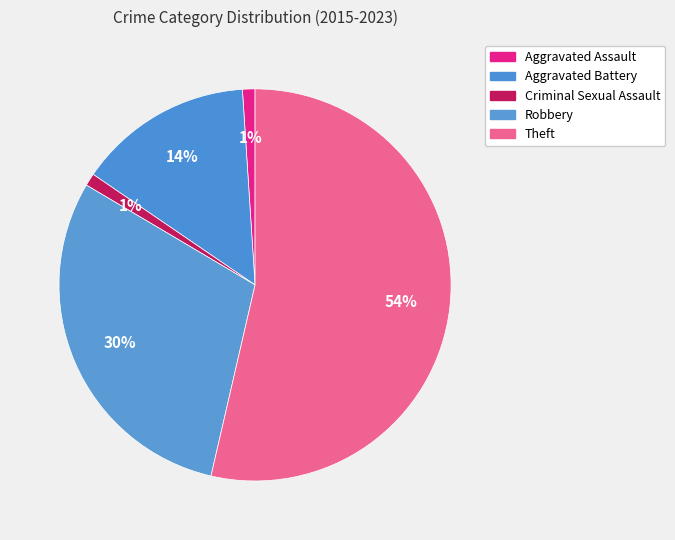

Combined, what portion of the pie is Aggravated Assault and Criminal Sexual Assault?

2.1%